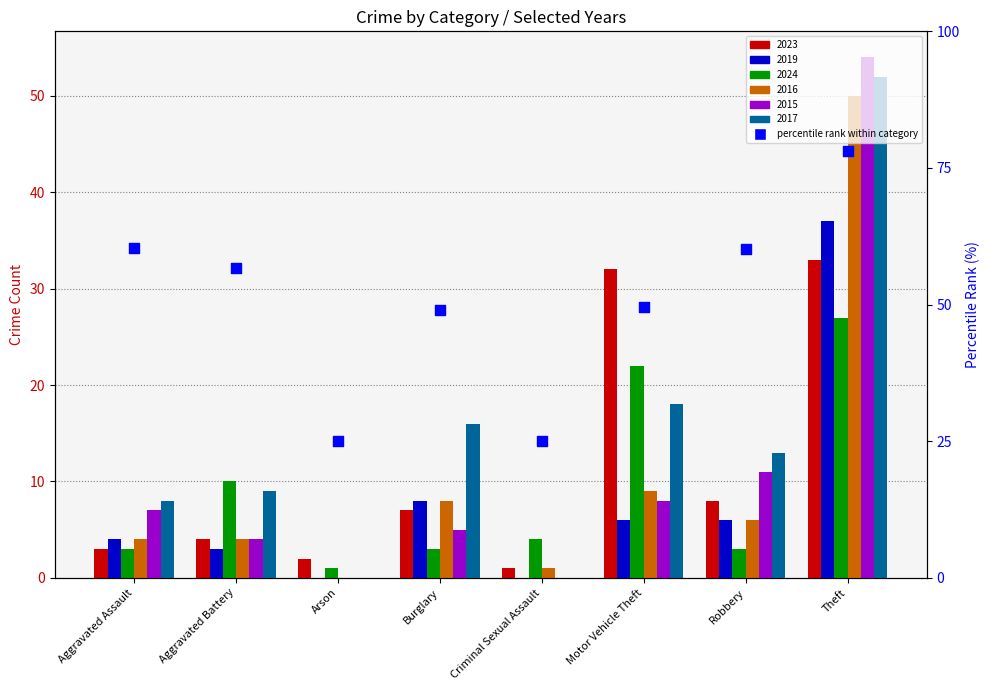

Which has a higher value, Theft or Aggravated Assault?

Theft